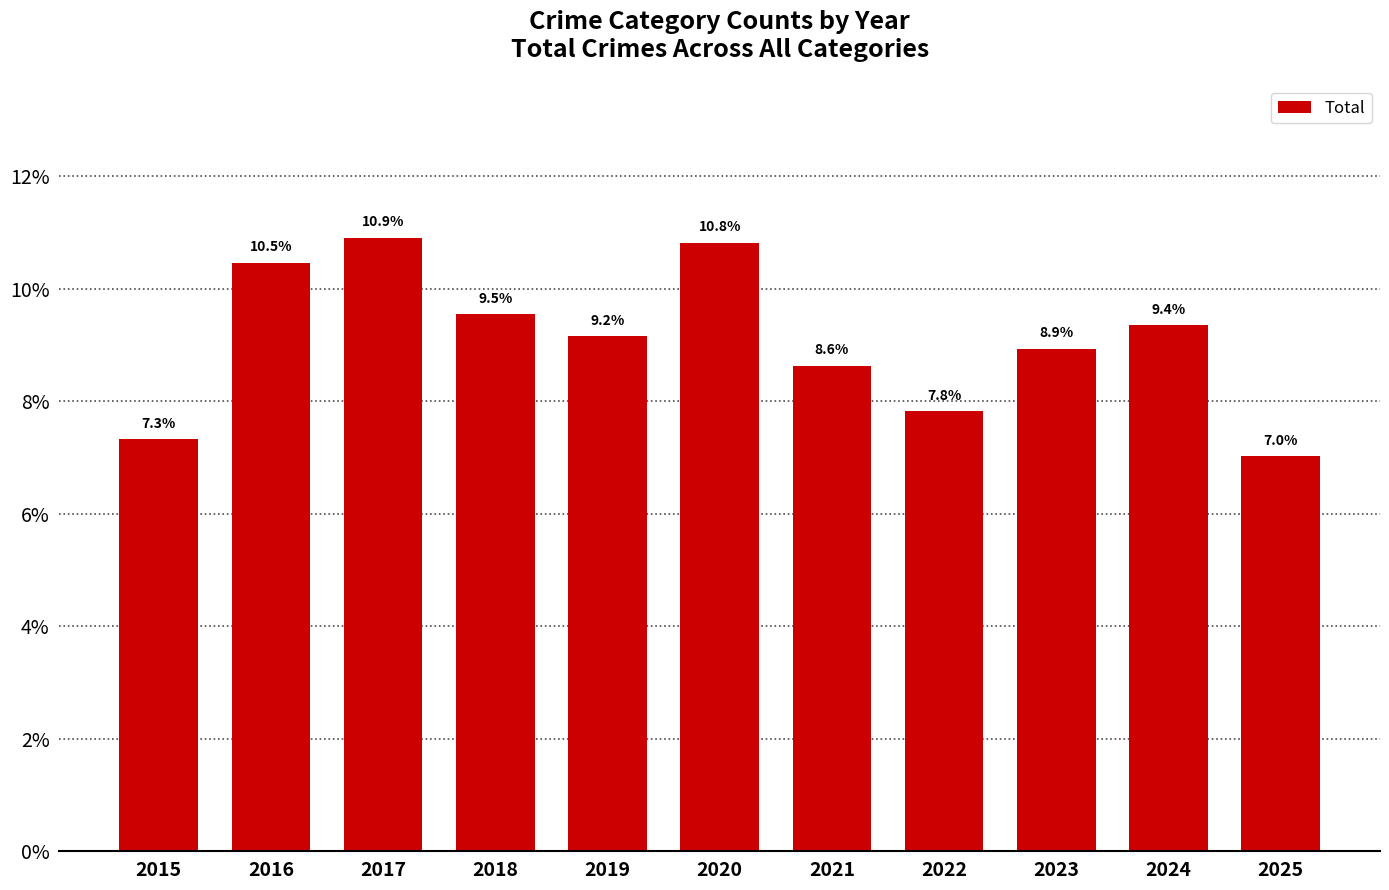

List the labels in order of value, smallest first.

2025, 2015, 2022, 2021, 2023, 2019, 2024, 2018, 2016, 2020, 2017